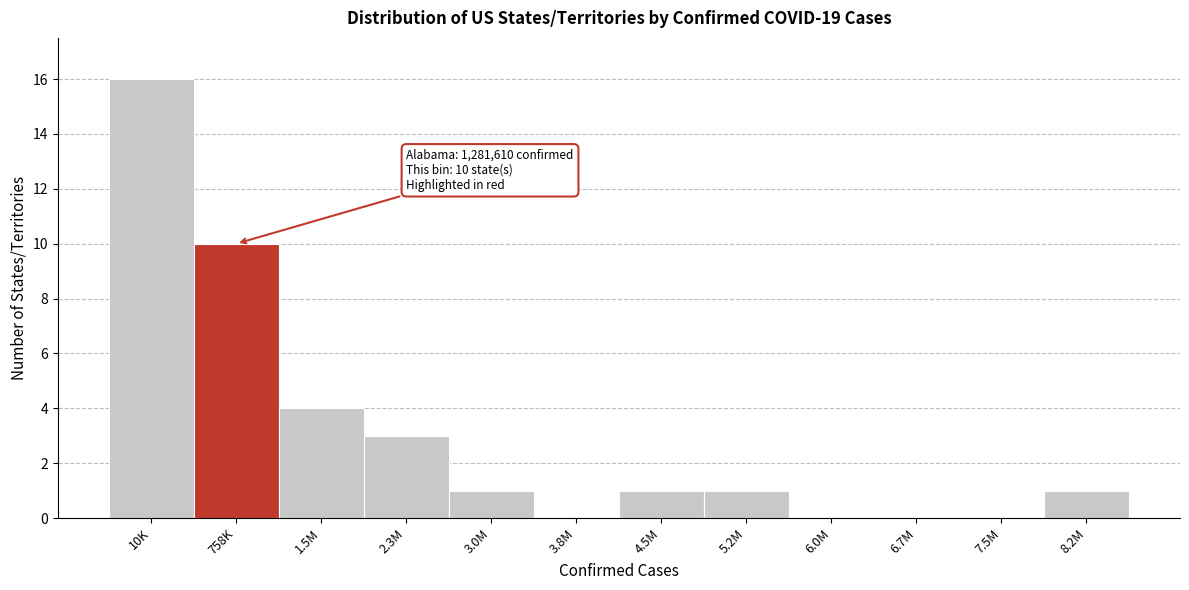

Reading left to right, extract all data points from this chart.

10K=16	758K=10	1.5M=4	2.3M=3	3.0M=1	3.8M=0	4.5M=1	5.2M=1	6.0M=0	6.7M=0	7.5M=0	8.2M=1